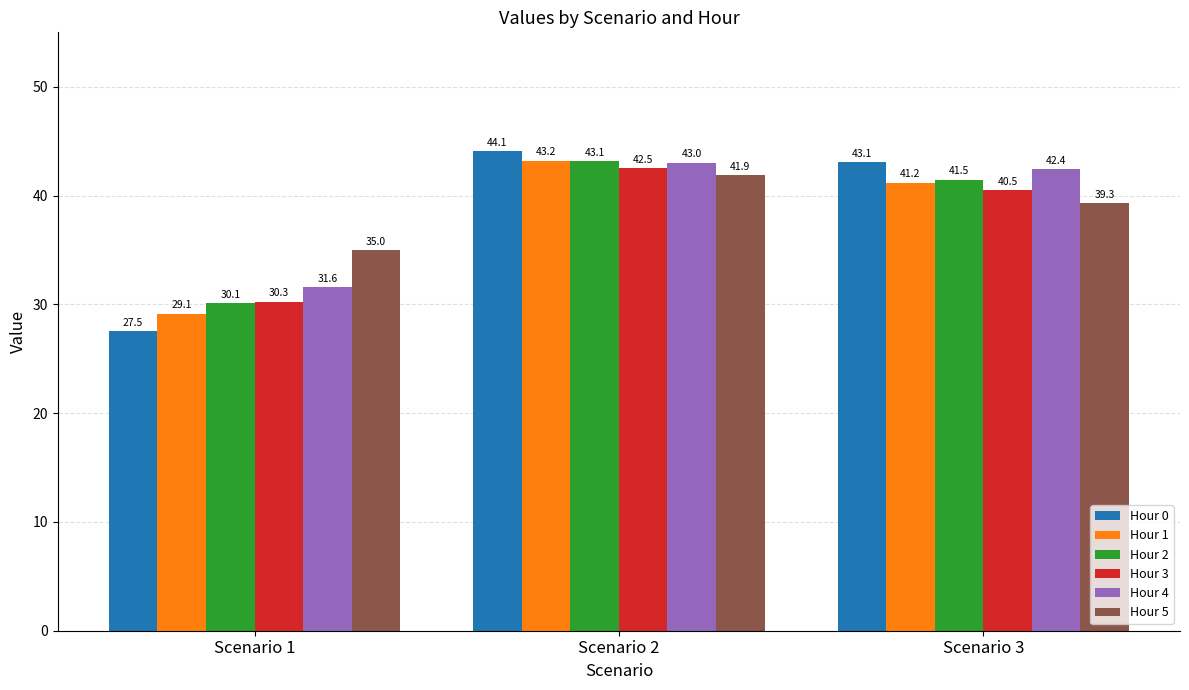

Where is Hour 3 nearest to the value 36?

Scenario 3